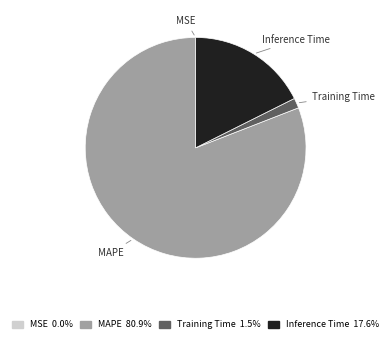

Do Training Time and Inference Time together represent more than half of the pie?

No